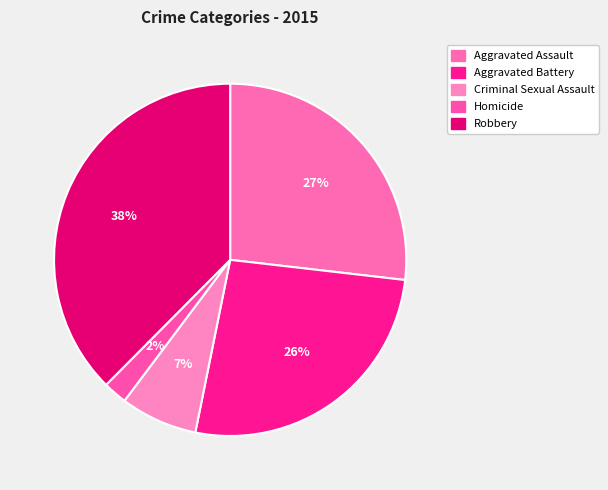

How many segments does this pie chart have?

5